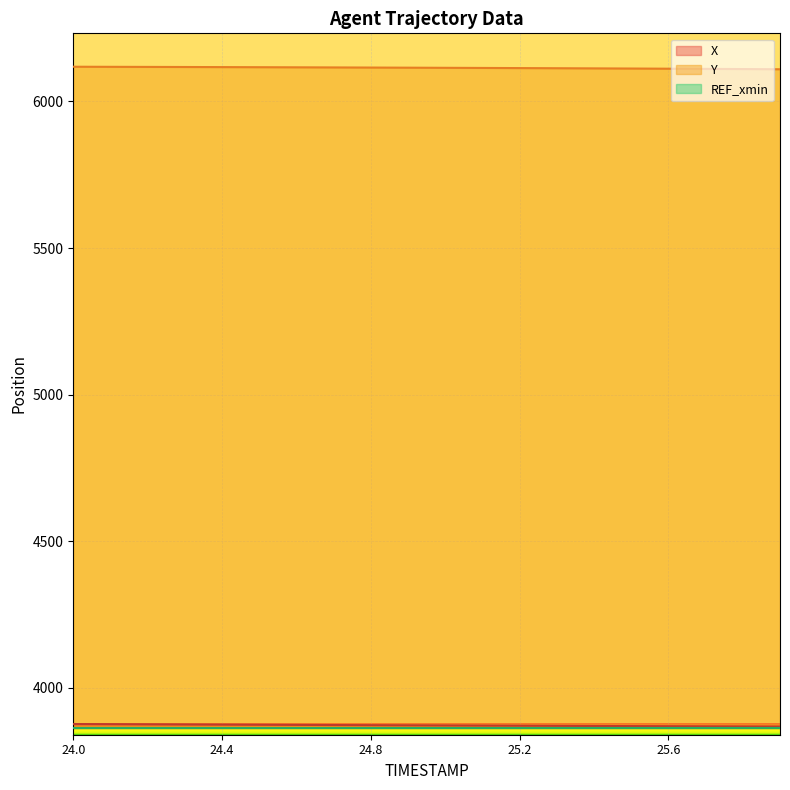

What is the difference between the maximum and minimum values in the Y series?

8.6